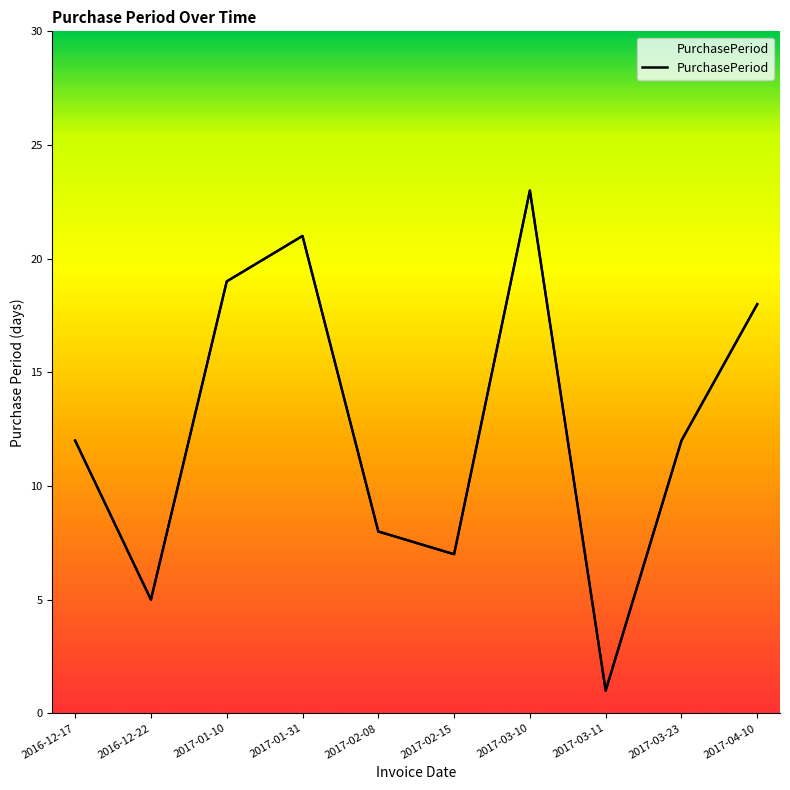

What is the change in value from 2017-01-10 to 2017-01-31?

+2